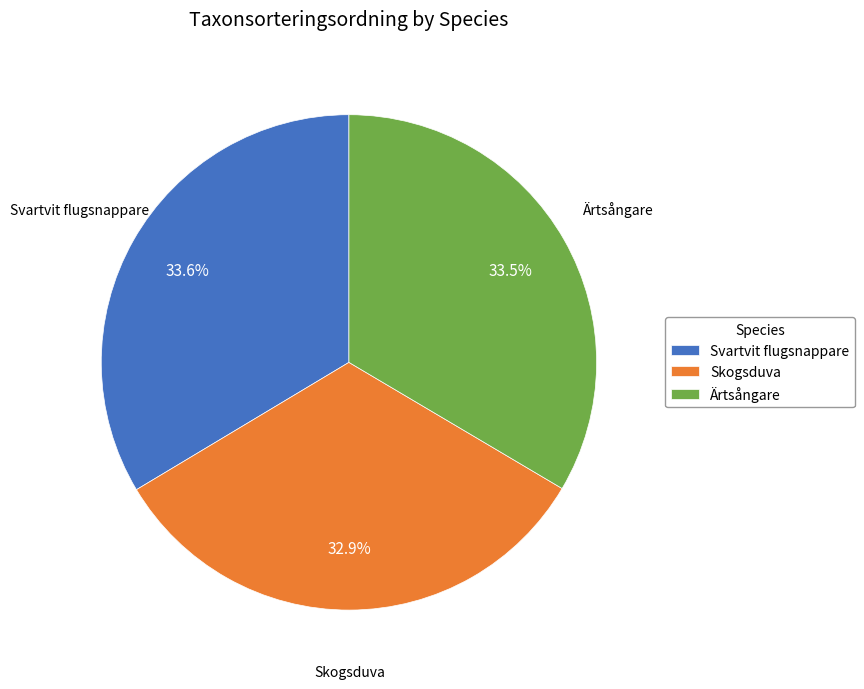

Does any single category account for the majority?

No